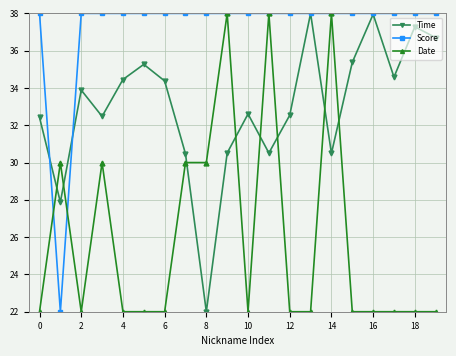

True or false: Time and Date cross at least once.

True